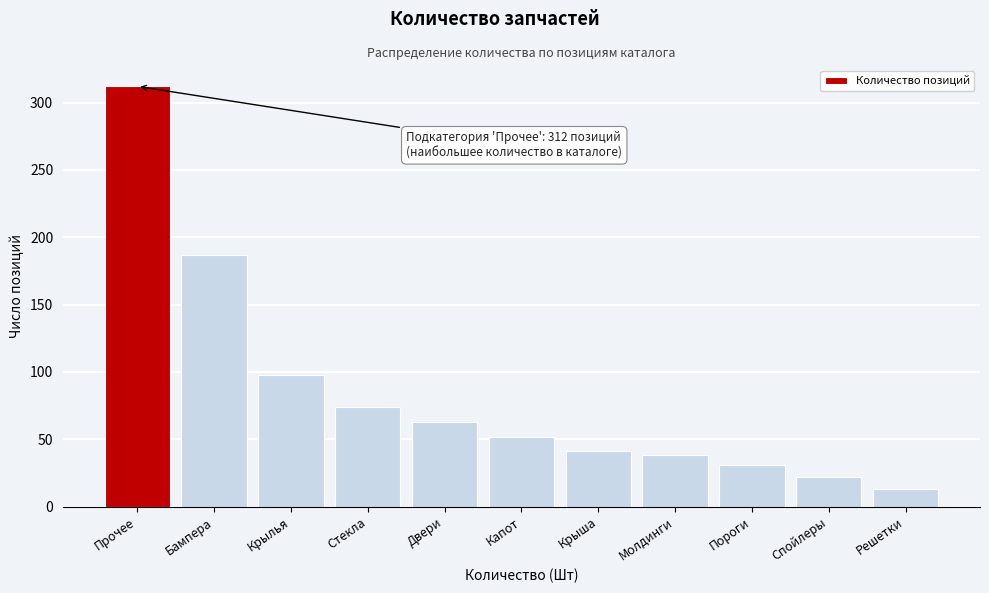

Reading left to right, transcribe all the data shown in this chart.

312	187	98	74	63	52	41	38	31	22	13